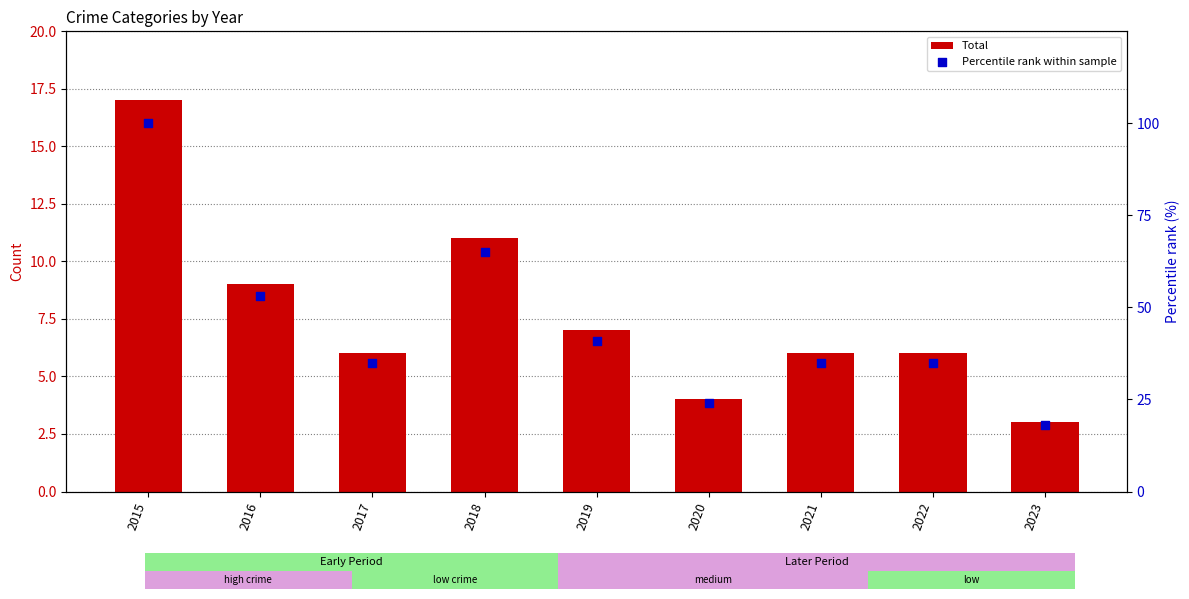

At how many categories does at least one series exceed 98?

1